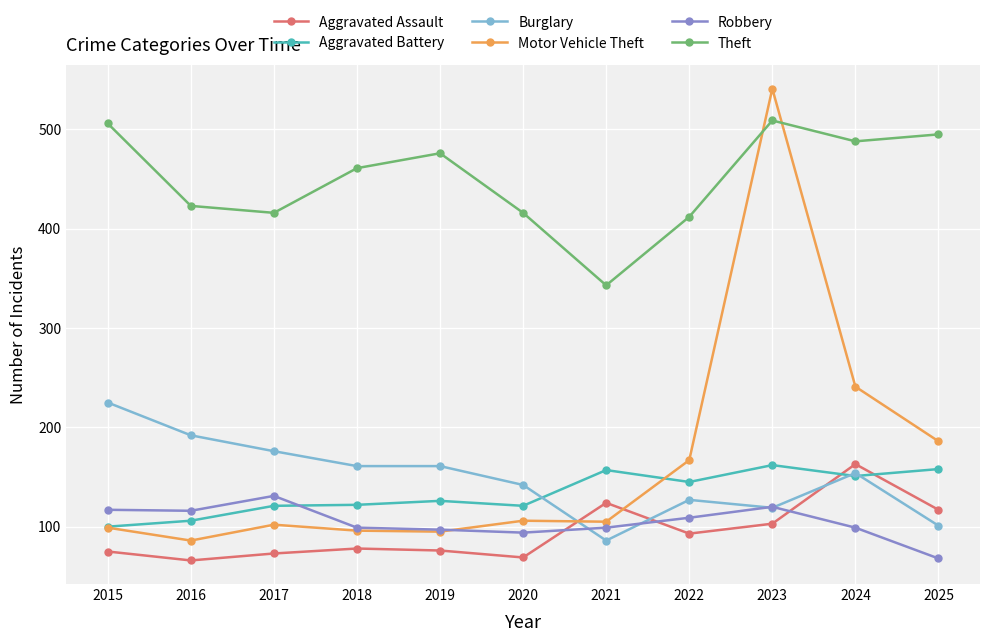

Count the number of data series in this chart.

6